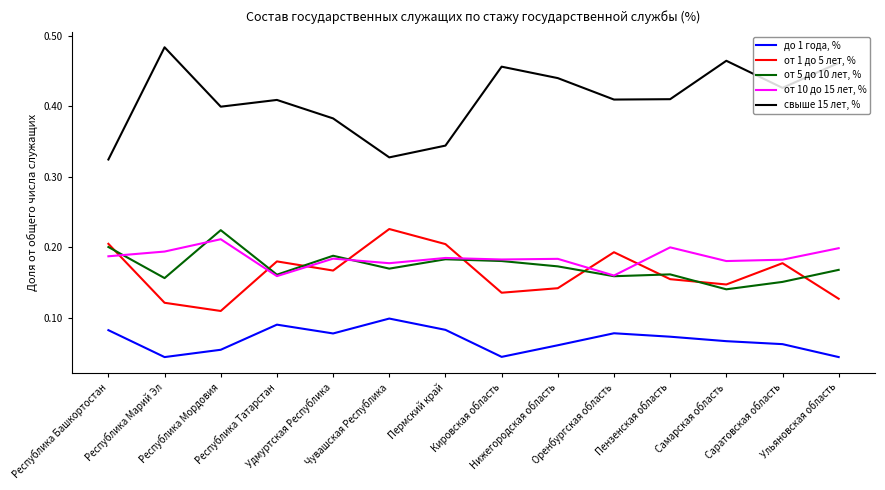

True or false: от 10 до 15 лет, % has more than 0 points higher than both neighbors.

True